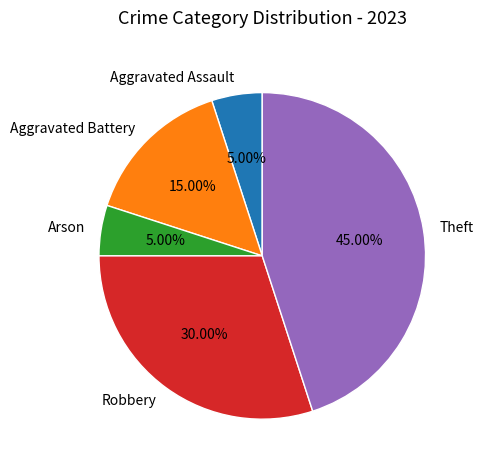

Count the number of slices in the pie.

5